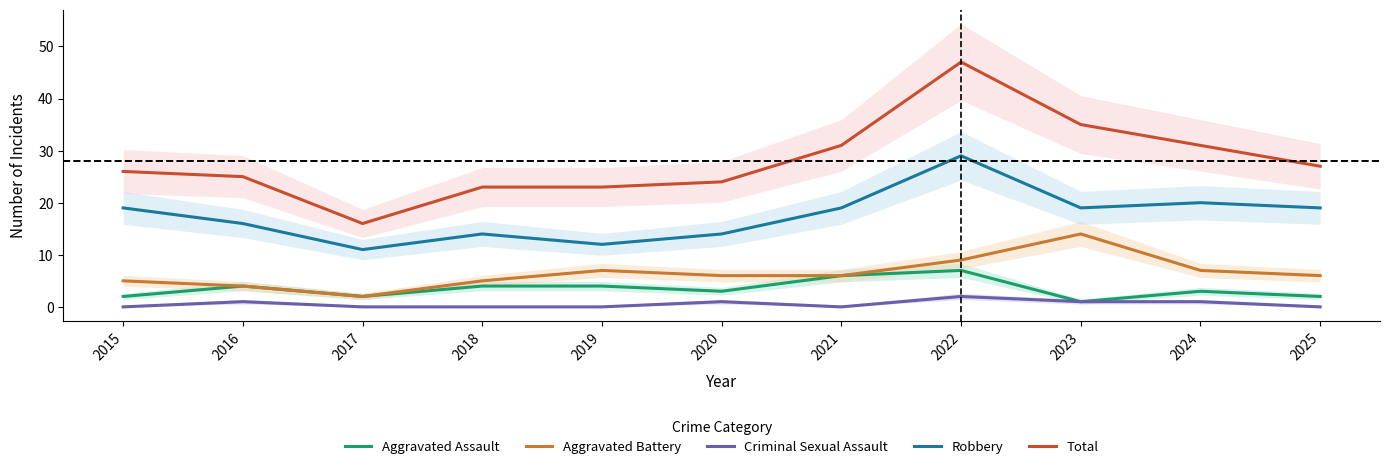

What value does the Criminal Sexual Assault series have at 2022?

2